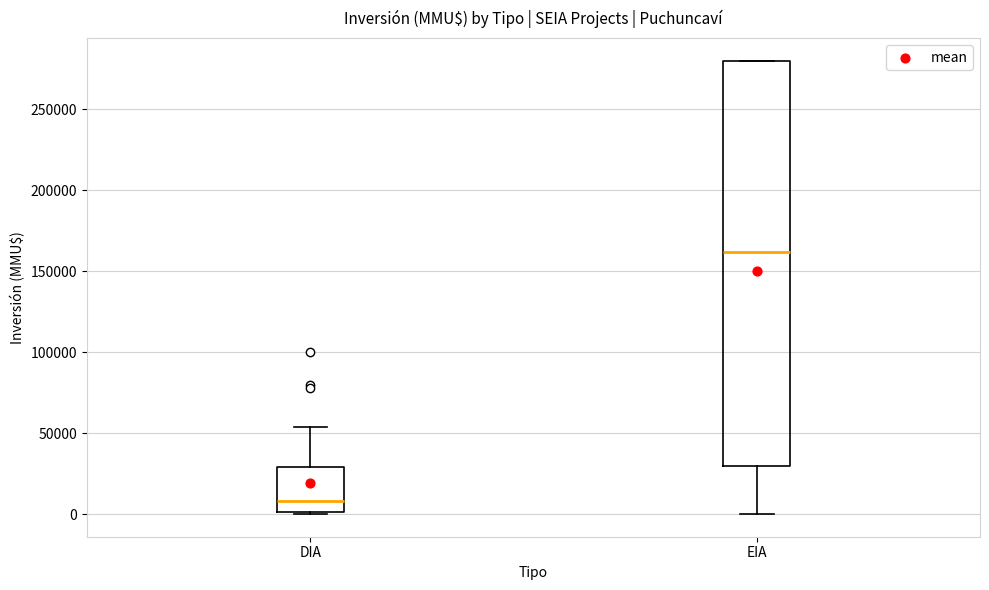

Which box has the lowest median line?

DIA